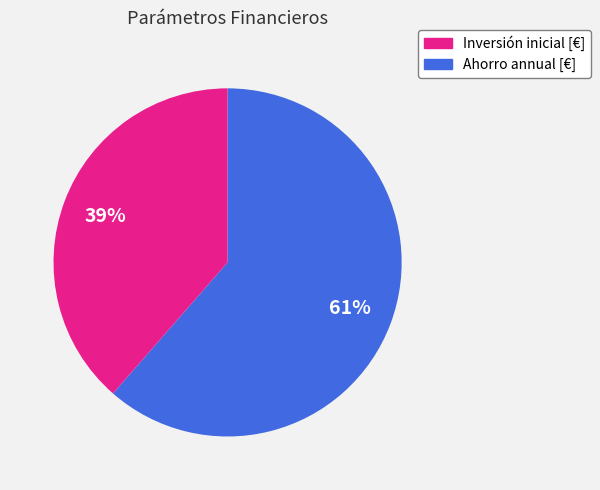

Rank the categories by value from highest to lowest.

Inversión inicial [€], Ahorro annual [€]